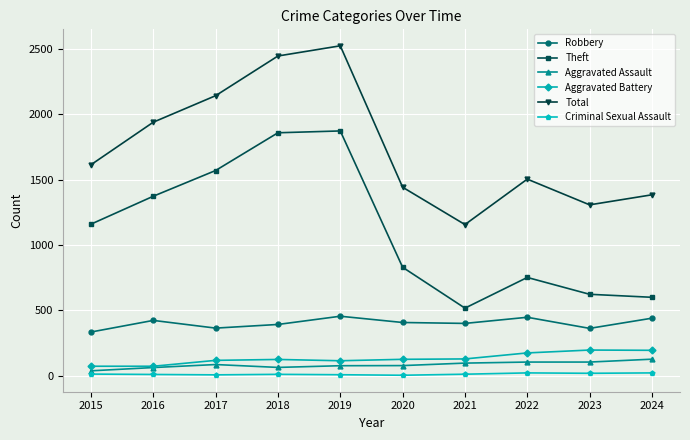

What is the difference between the maximum and second lowest values in the Robbery series?

93